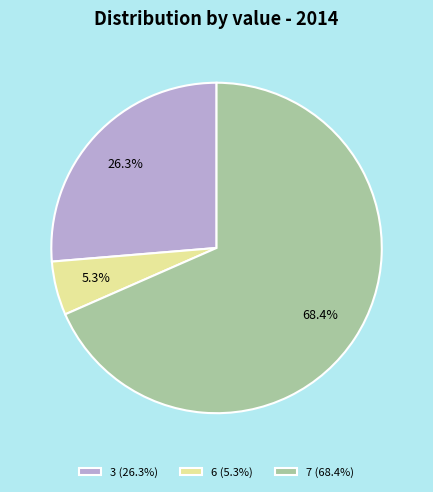

How many slices are in this pie chart?

3